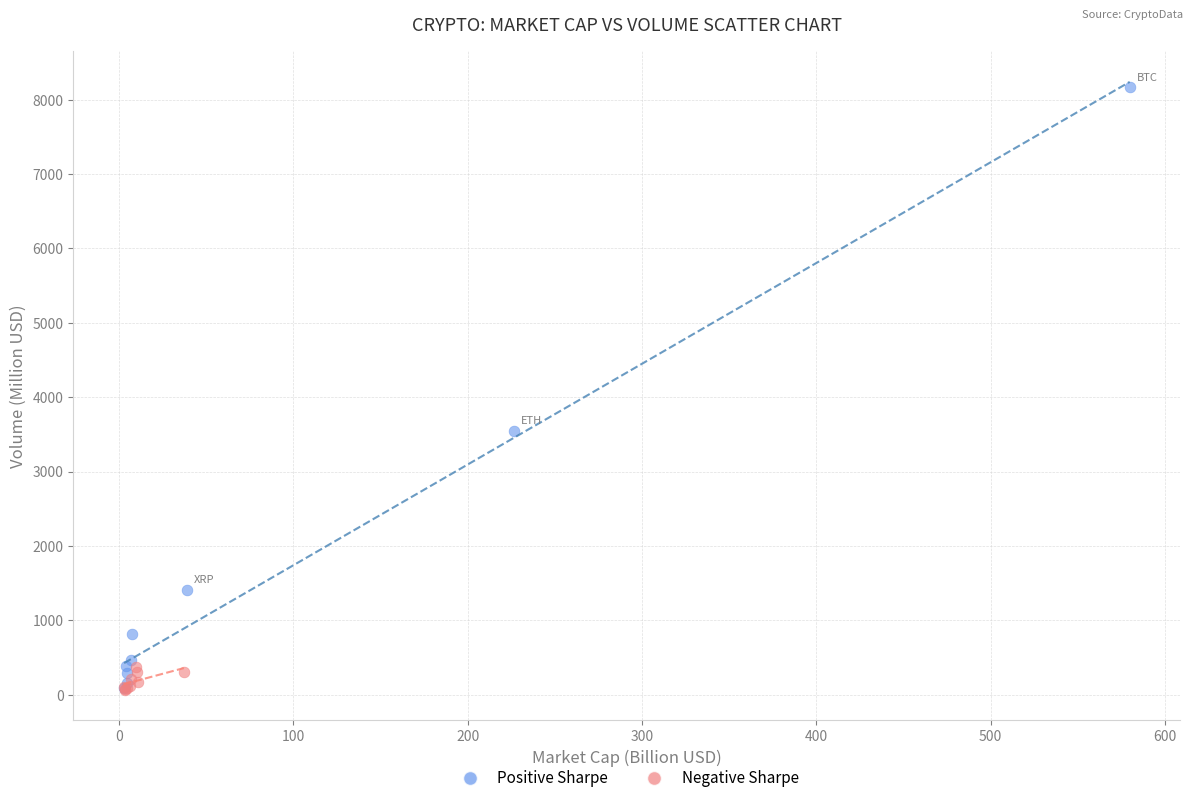

Which series contains the highest Y value?

Positive Sharpe